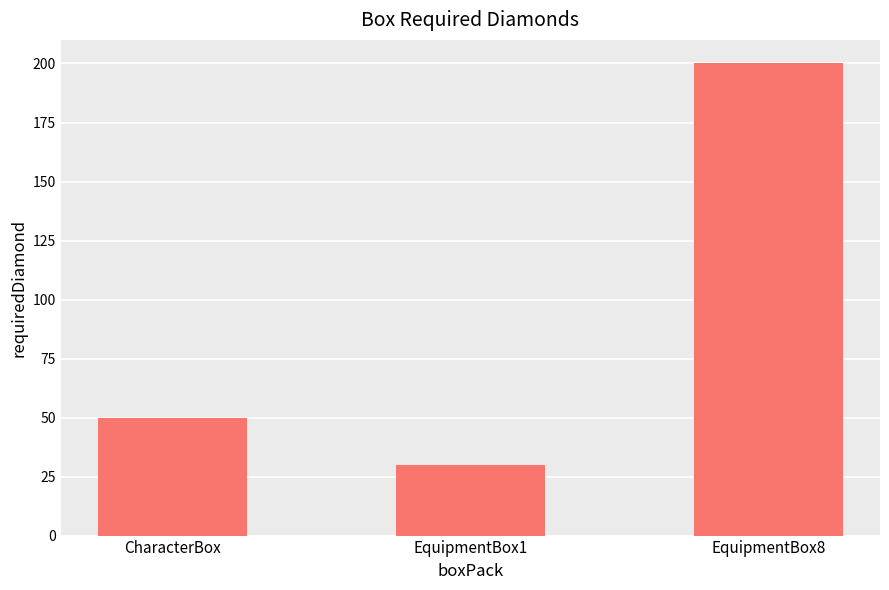

Count the number of categories in the chart.

3